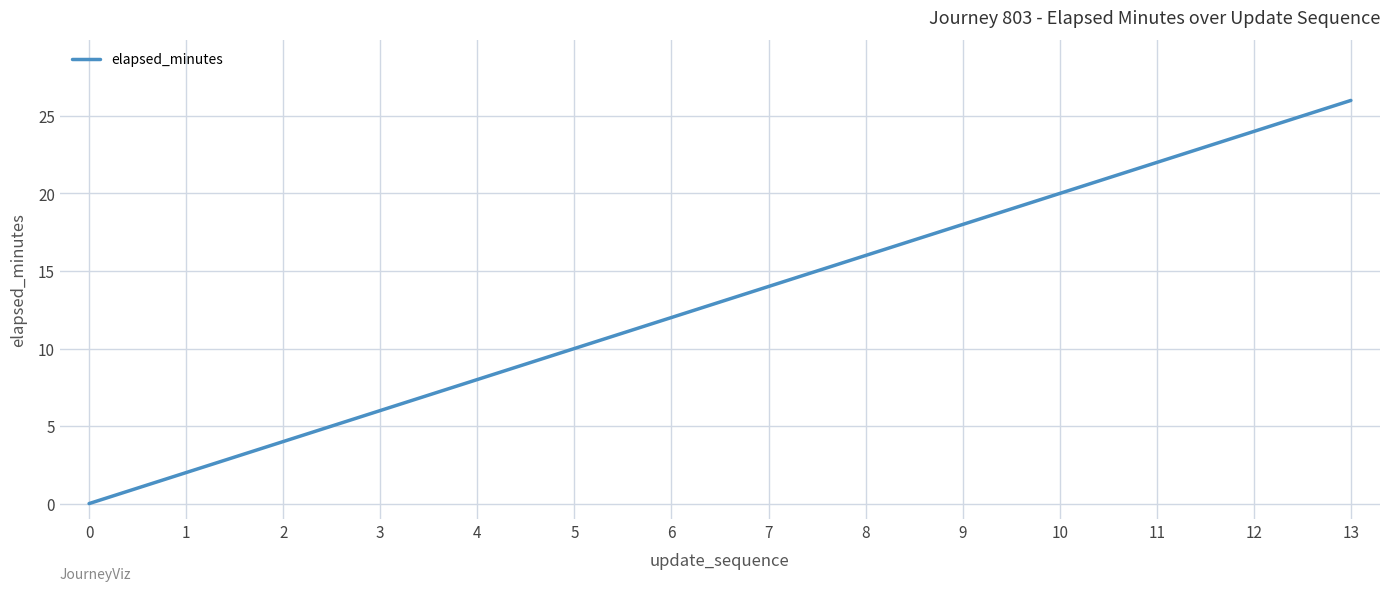

Reading left to right, extract all data points from this chart.

0=0	1=2	2=4	3=6	4=8	5=10	6=12	7=14	8=16	9=18	10=20	11=22	12=24	13=26